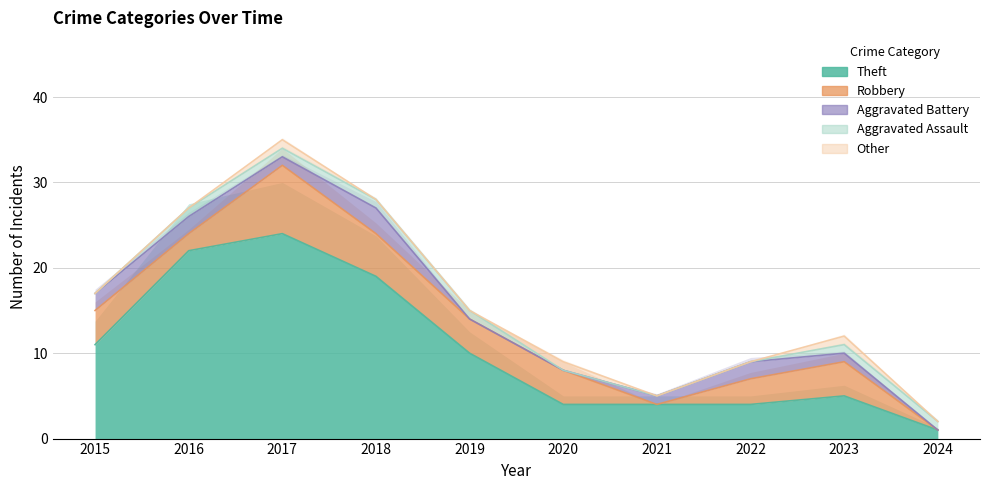

At which label is Aggravated Battery closest to 1?

2017